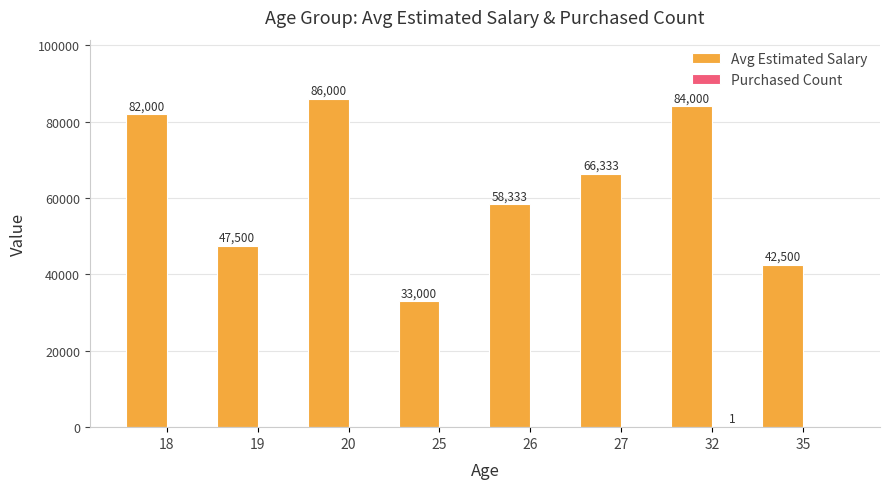

At which label does Avg Estimated Salary reach its peak?

20